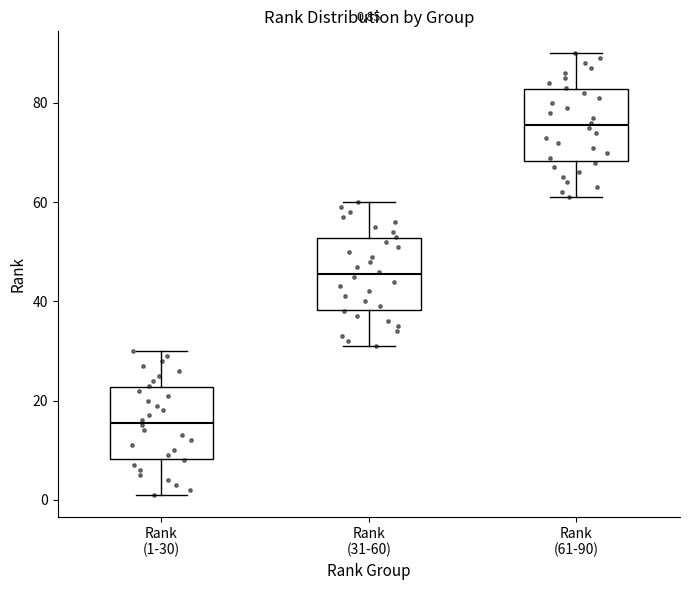

Which box's median line is the lowest?

Rank (1-30)